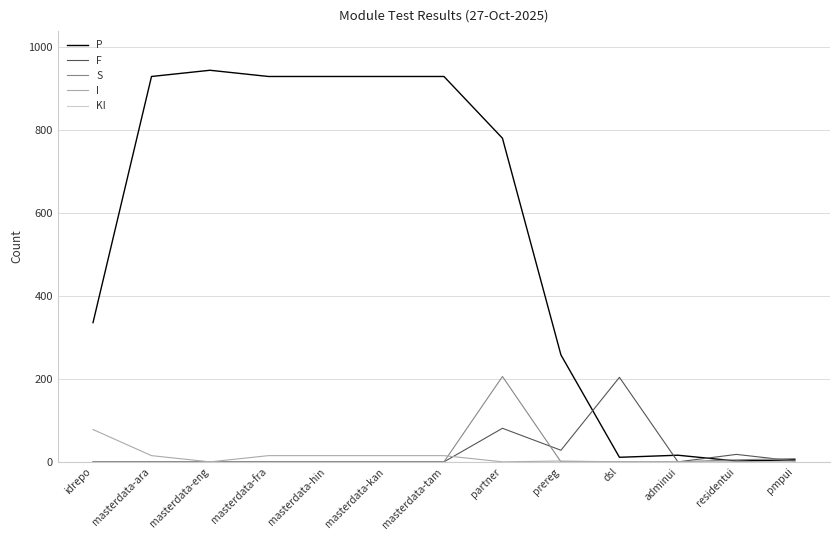

What is the maximum value for S?

206